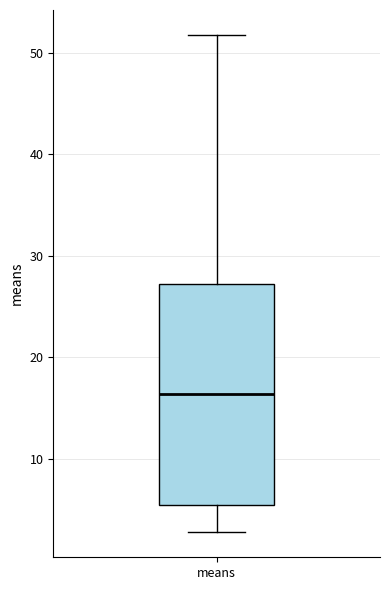

Transcribe this box plot: give where the median line is, the range the box spans, and where the two whiskers end, as read against the y-axis. The values are not printed on the chart, so give them approximately, as read against the axis.

median 16, box 5 to 27, whiskers 3 to 52